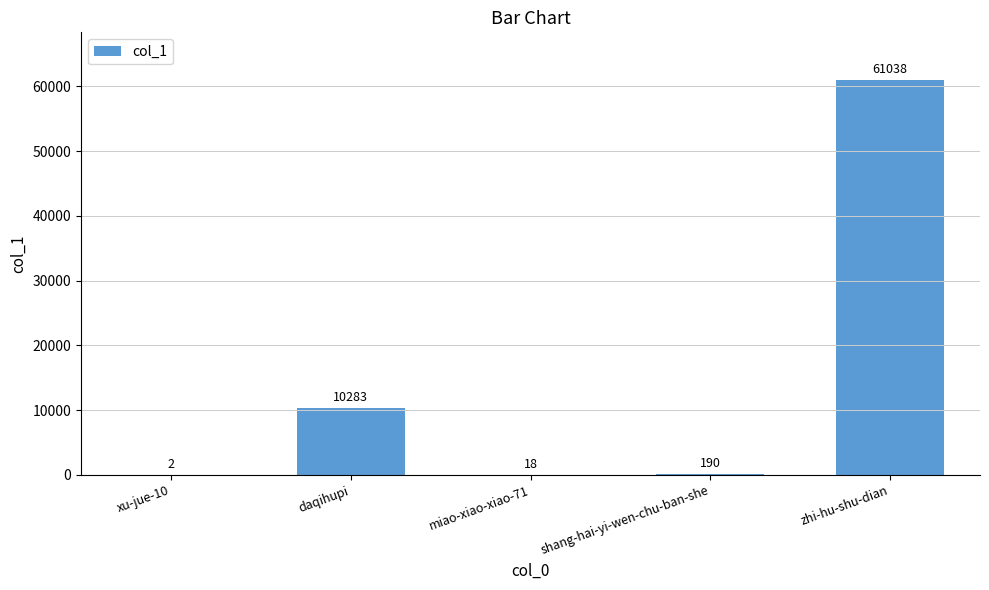

At which label does the data first exceed 190?

daqihupi